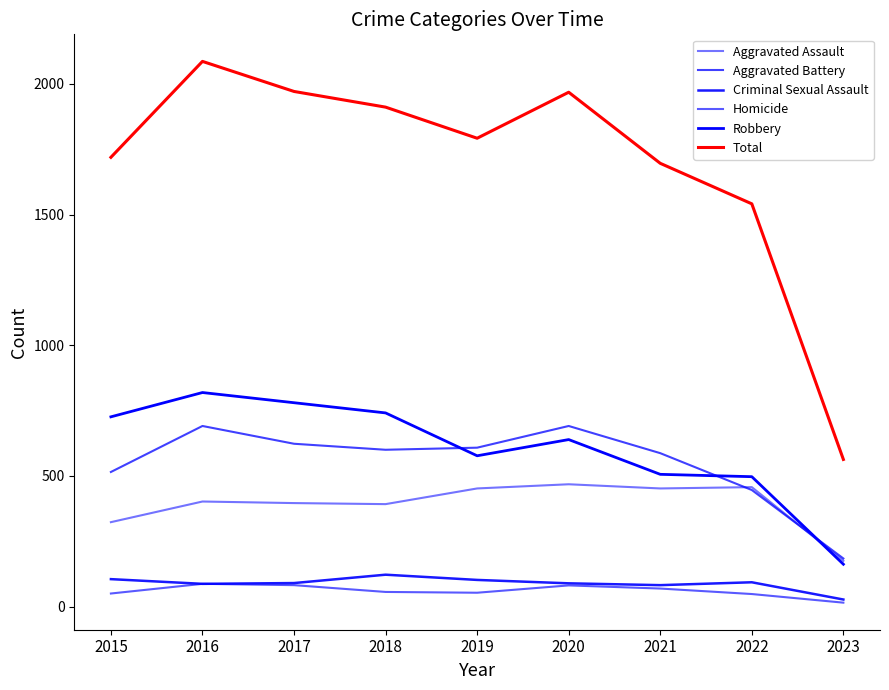

At which category does Aggravated Battery reach its first local valley?

2018